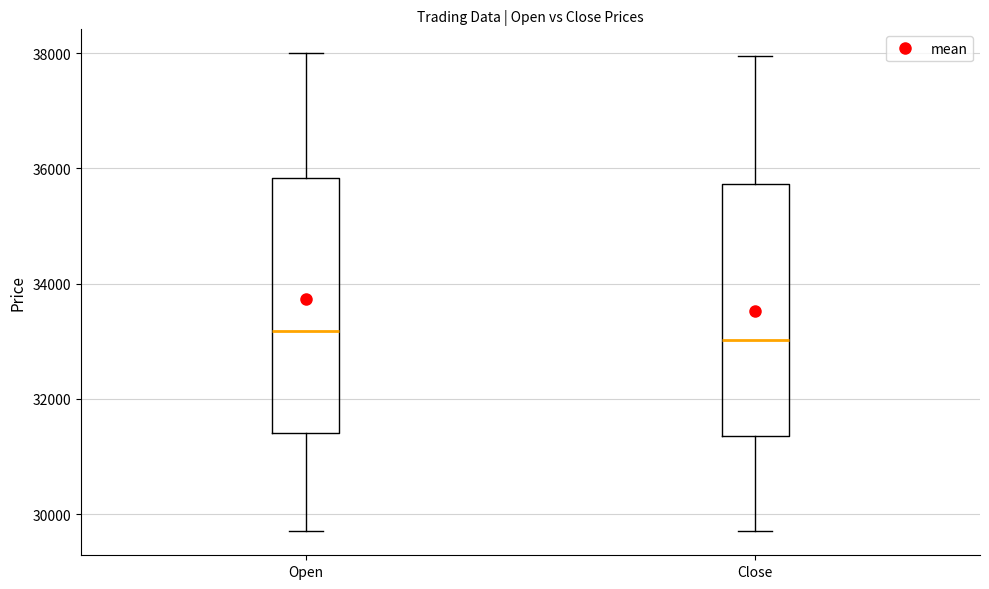

Reading left to right, read every box against the y-axis: the position of its median line, the range the box covers, and the ends of its whiskers. The values are not printed on the chart, so give them approximately, as read against the axis.

Open: median 33200, box 31400 to 35800, whiskers 29800 to 38000
Close: median 33000, box 31400 to 35800, whiskers 29800 to 38000